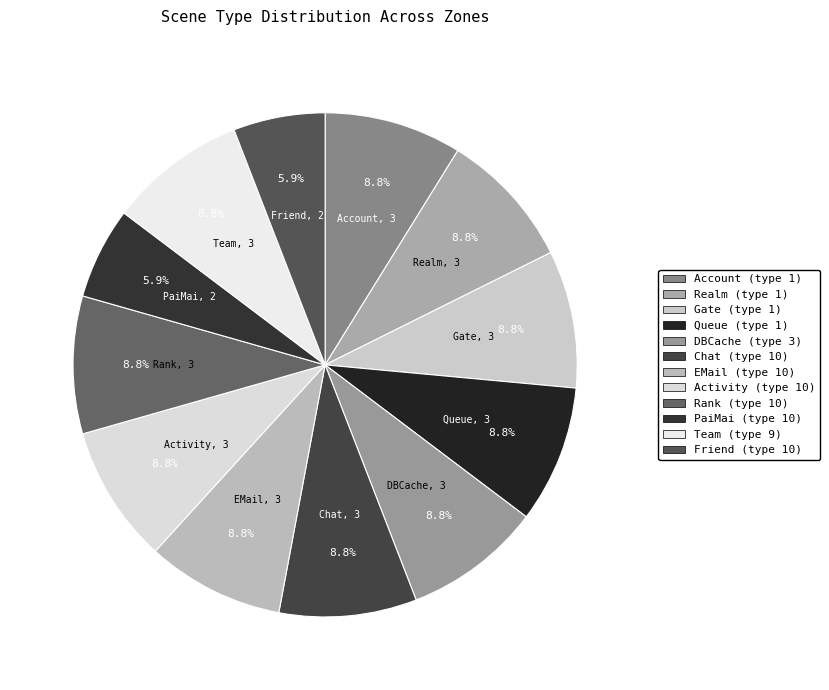

Count the number of slices in the pie.

12